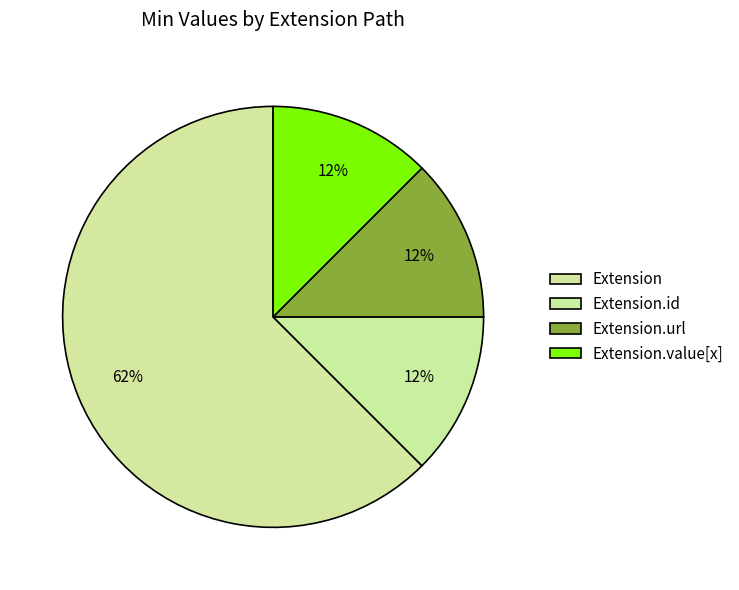

Count the number of slices in the pie.

4